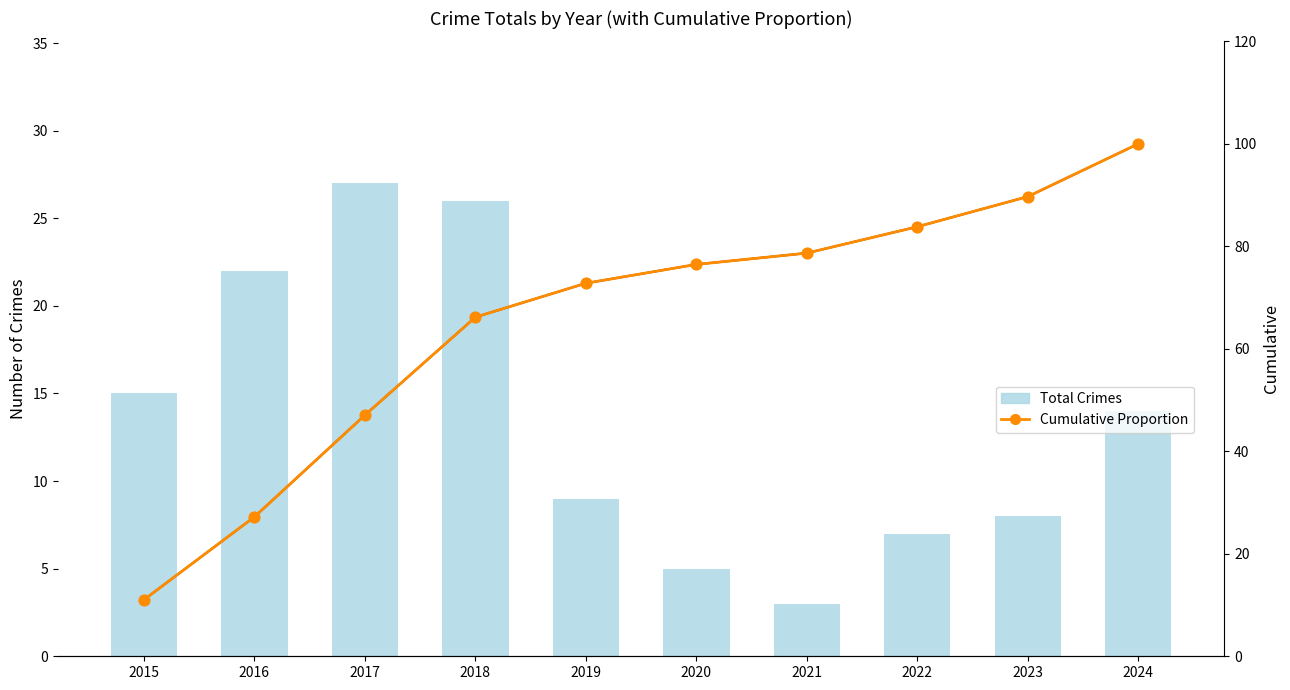

Which series has the widest spread of Y values?

Cumulative Proportion